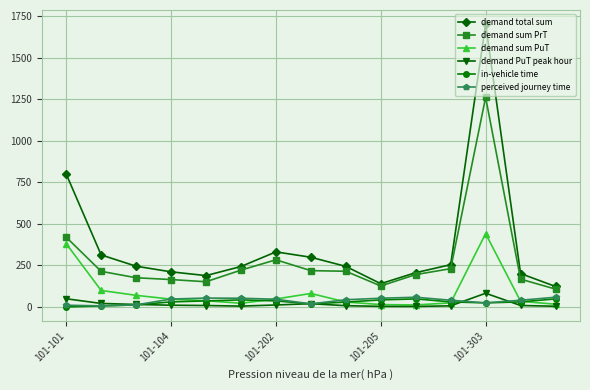

What is the sum of all demand total sum values?

5498.7